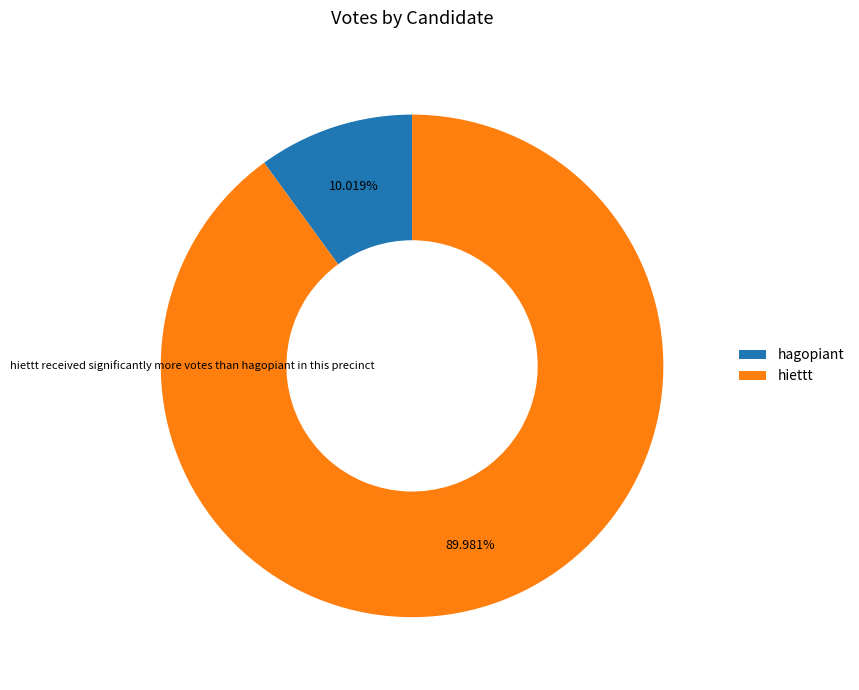

To the nearest percent, what is the difference between the hiettt and hagopiant slice percentages?

80%